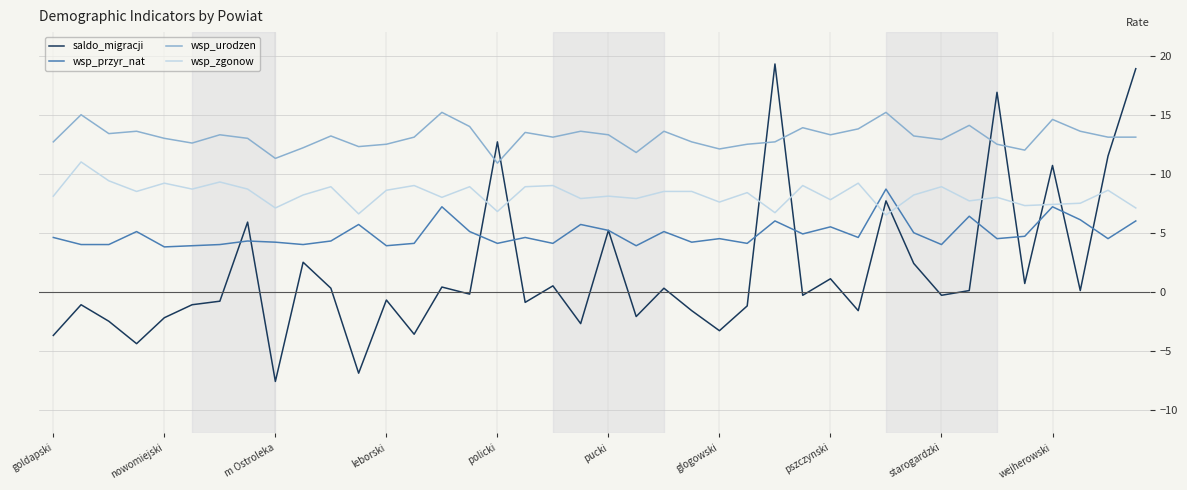

What is the highest value of the wsp_przyr_nat series?

8.7